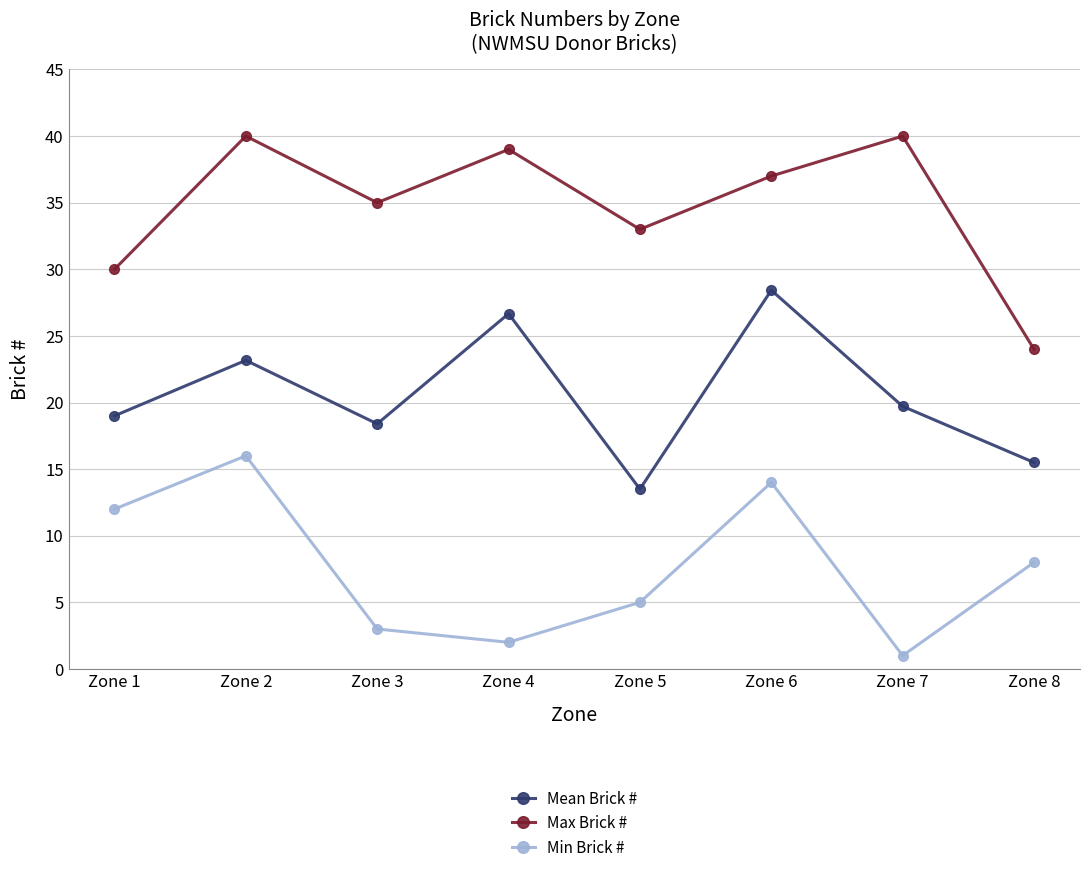

Is the value of Min Brick # at Zone 8 greater than the value of Mean Brick # at Zone 8?

No